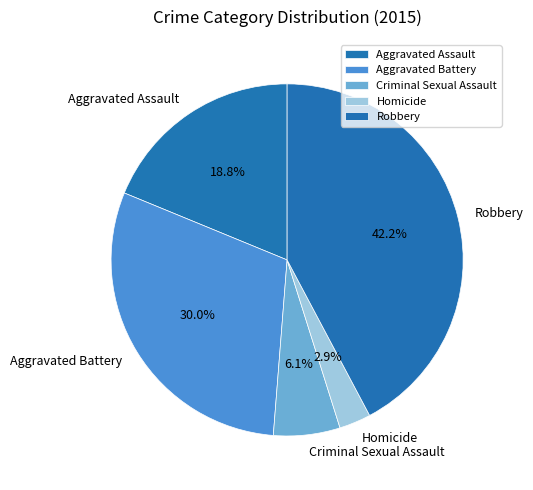

What is the largest slice in the pie chart?

Robbery